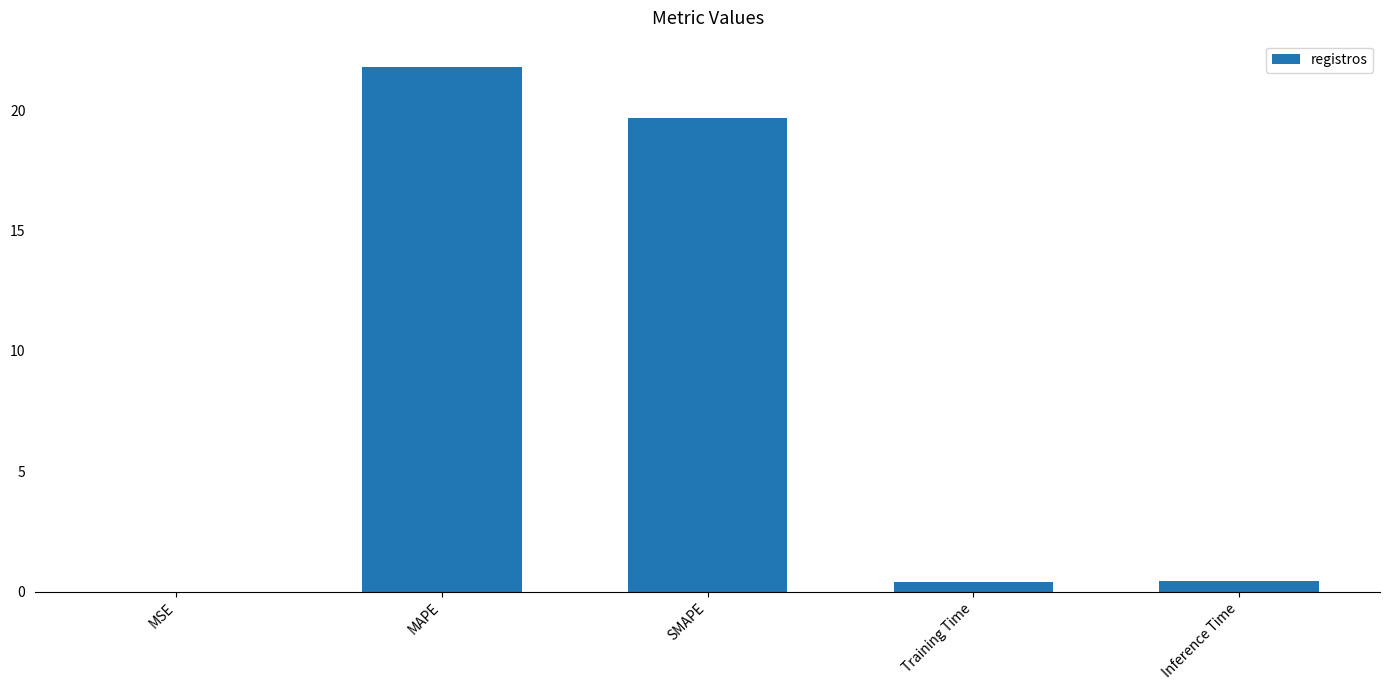

What is the greatest value displayed?

21.8